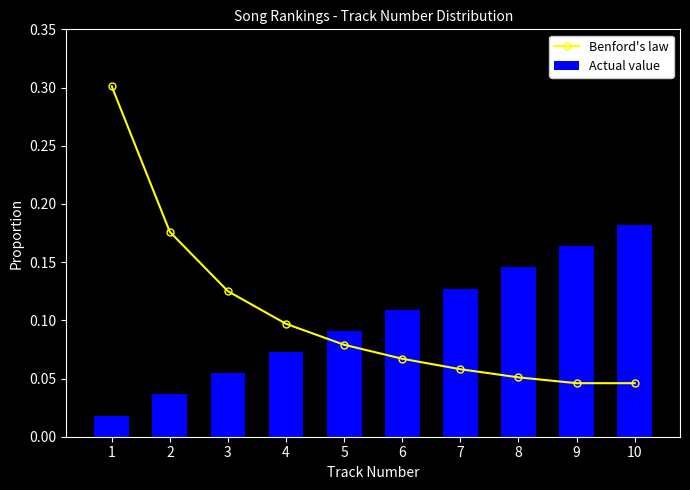

Is it true that Actual value equals 0.2 at 9?

True